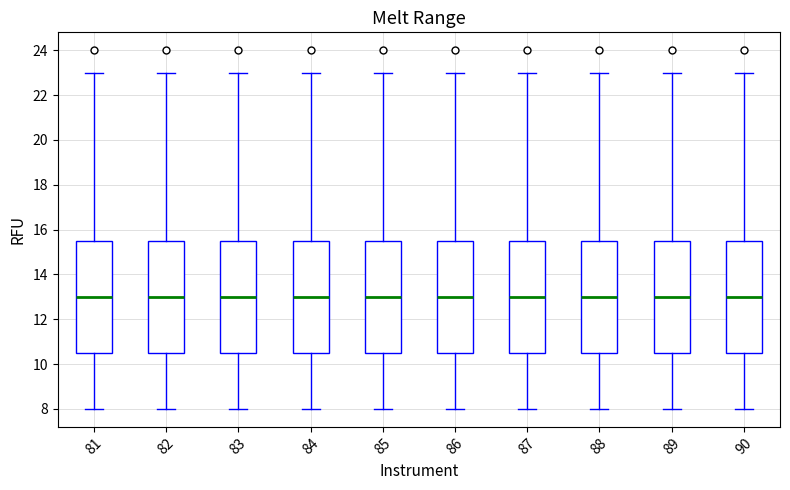

Reading left to right, transcribe this box plot: for each box, give where its median line is, the range the box spans, and where its two whiskers end, as read against the y-axis. The values are not printed on the chart, so give them approximately, as read against the axis.

81: median 13.0, box 10.6 to 15.6, whiskers 8.0 to 23.0
82: median 13.0, box 10.6 to 15.6, whiskers 8.0 to 23.0
83: median 13.0, box 10.6 to 15.6, whiskers 8.0 to 23.0
84: median 13.0, box 10.6 to 15.6, whiskers 8.0 to 23.0
85: median 13.0, box 10.6 to 15.6, whiskers 8.0 to 23.0
86: median 13.0, box 10.6 to 15.6, whiskers 8.0 to 23.0
87: median 13.0, box 10.6 to 15.6, whiskers 8.0 to 23.0
88: median 13.0, box 10.6 to 15.6, whiskers 8.0 to 23.0
89: median 13.0, box 10.6 to 15.6, whiskers 8.0 to 23.0
90: median 13.0, box 10.6 to 15.6, whiskers 8.0 to 23.0